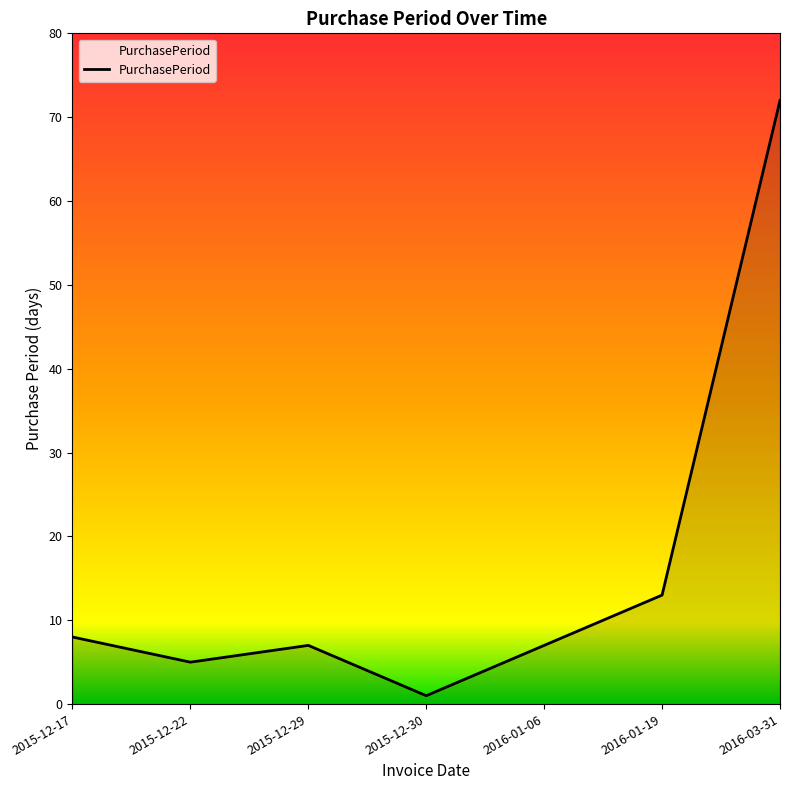

Is it true that the value at 2015-12-17 is 3?

False